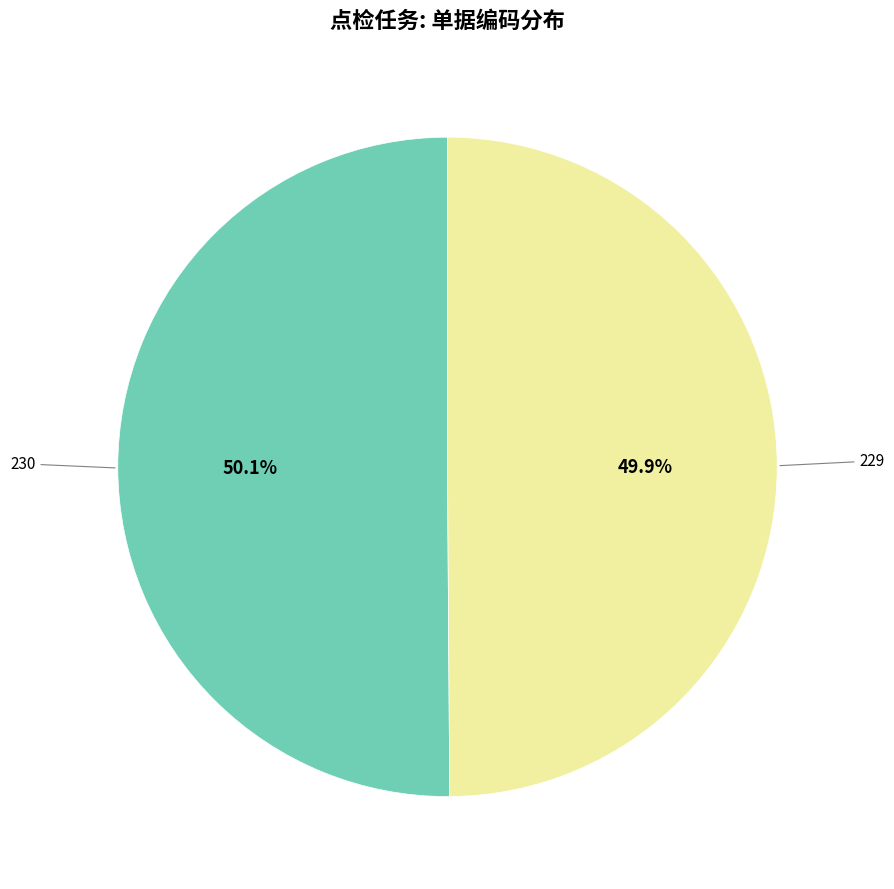

Is there a majority slice in this chart?

Yes